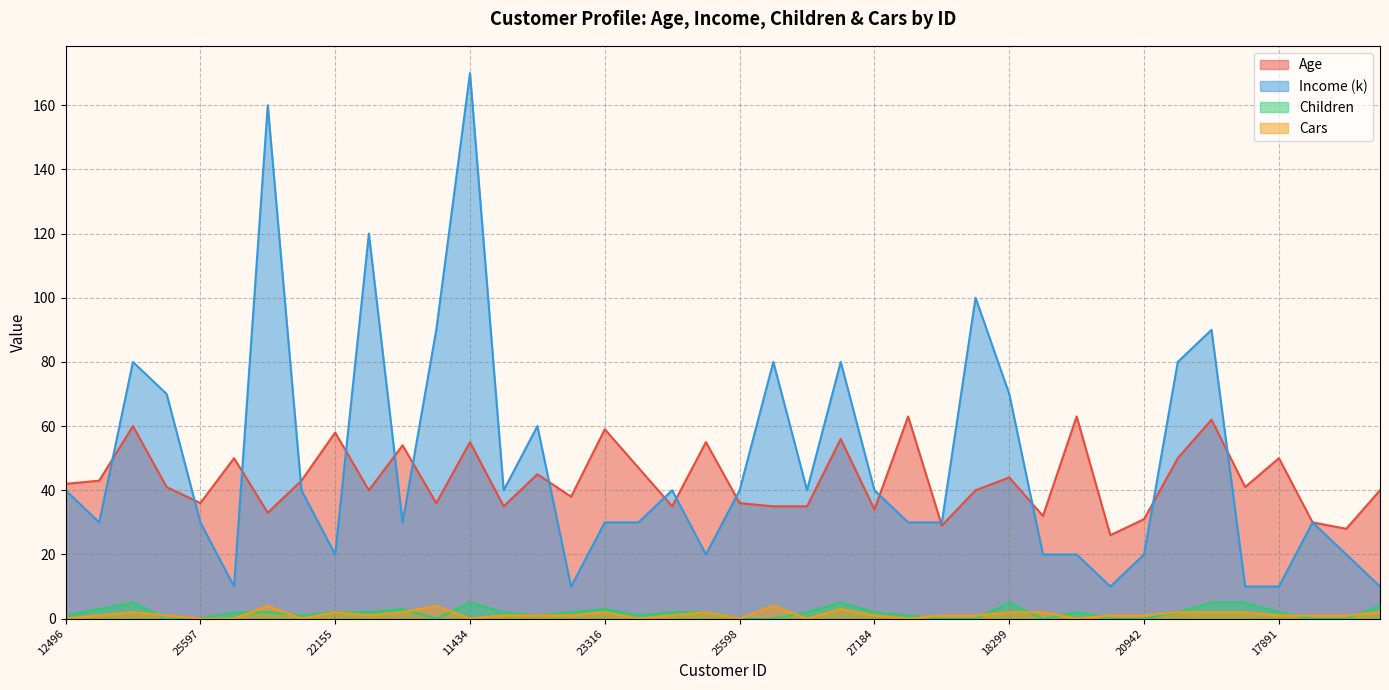

Reading left to right, what are all the values shown in this chart?

Age: 42	43	60	41	36	50	33	43	58	40	54	36	55	35	45	38	59	47	35	55	36	35	35	56	34	63	29	40	44	32	63	26	31	50	62	41	50	30	28	40
Income (k): 40	30	80	70	30	10	160	40	20	120	30	90	170	40	60	10	30	30	40	20	40	80	40	80	40	30	30	100	70	20	20	10	20	80	90	10	10	30	20	10
Children: 1	3	5	0	0	2	2	1	2	2	3	0	5	2	1	2	3	1	2	2	0	0	2	5	2	1	0	0	5	0	2	0	0	2	5	5	2	0	0	4
Cars: 0	1	2	1	0	0	4	0	2	1	2	4	0	1	1	1	2	0	1	2	0	4	0	3	1	0	1	1	2	2	0	1	1	2	2	2	1	1	1	2